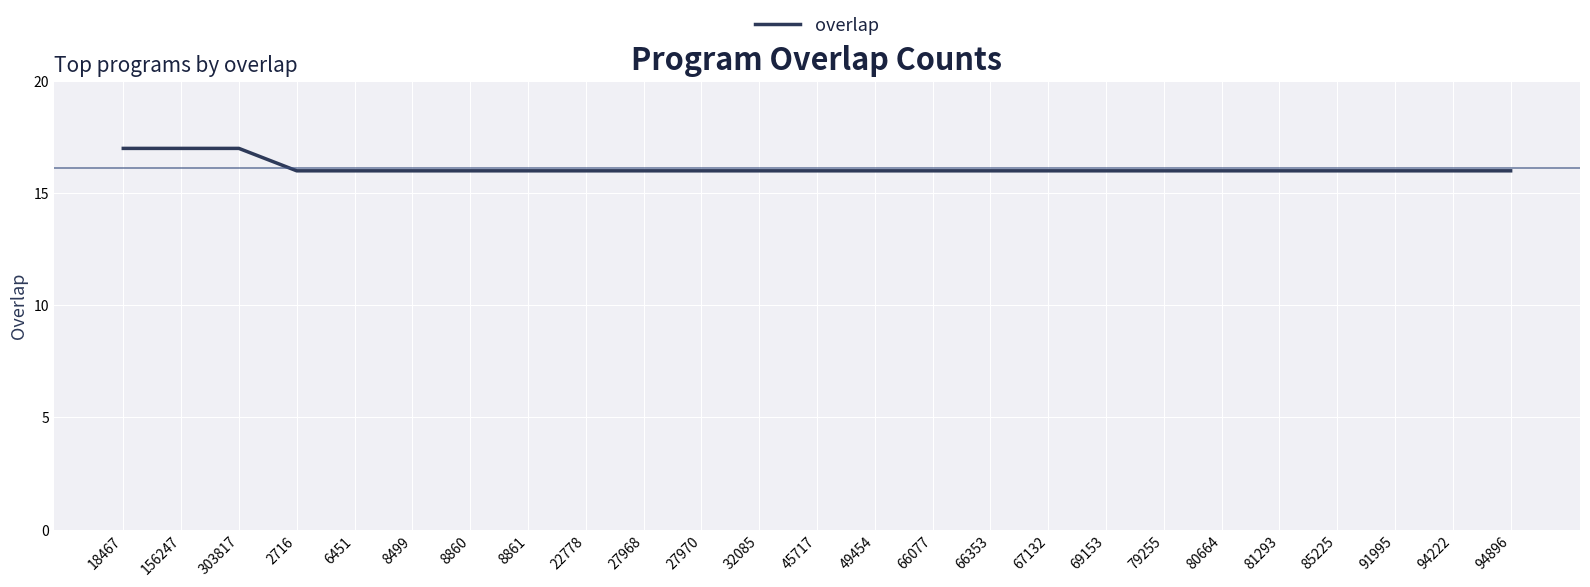

What is the smallest value displayed?

16